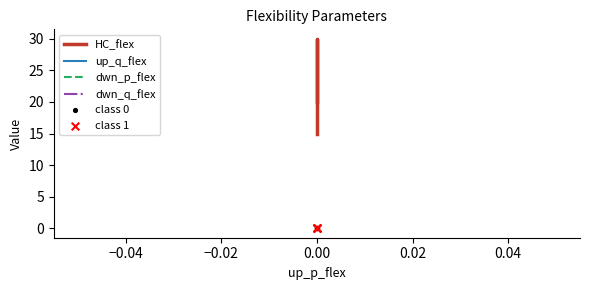

Which series contains the lowest Y value?

up_q_flex